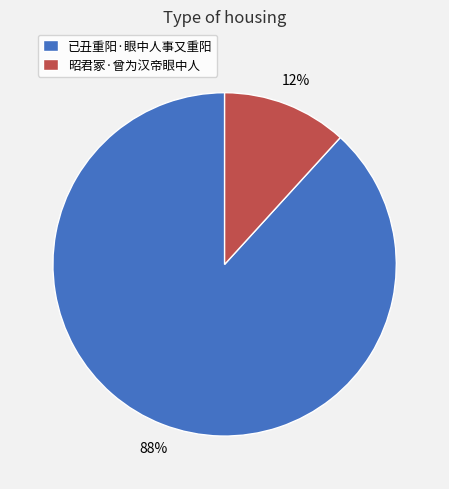

What is the largest slice in the pie chart?

已丑重阳·眼中人事又重阳